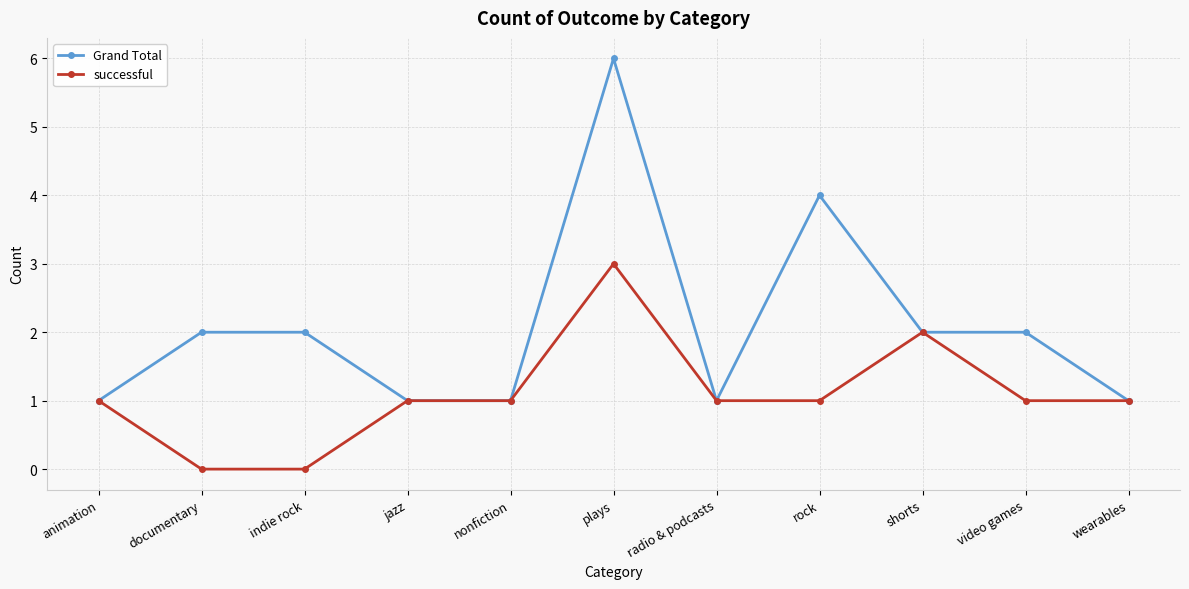

How many values in the Grand Total series are below 2?

5